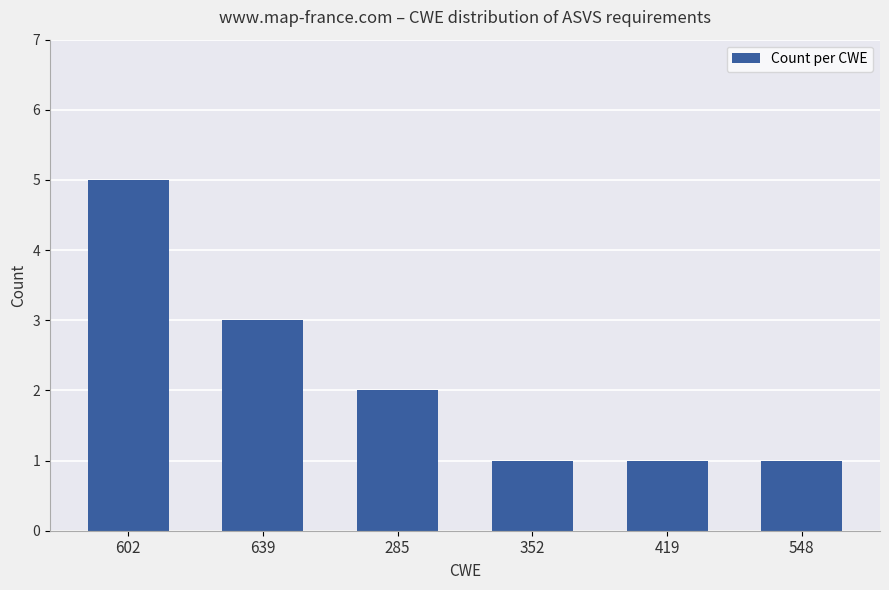

What is the maximum value shown in the chart?

5